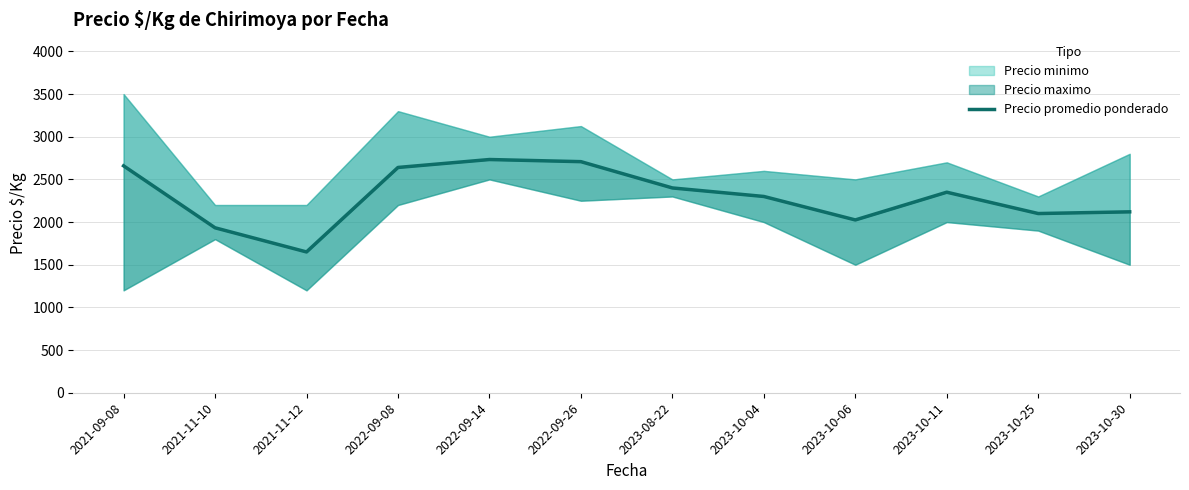

Where is the data nearest to the value 2191?

2023-10-30